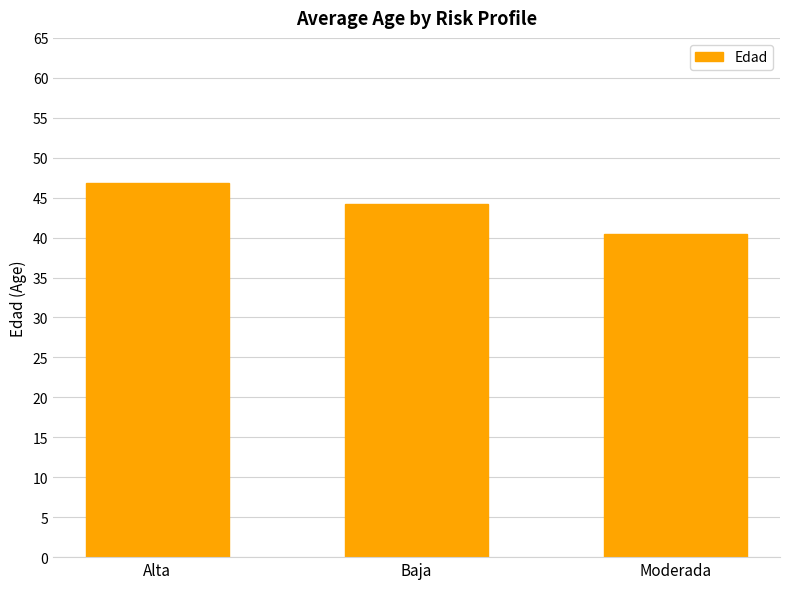

The chart shows a value of 46.8 at Alta. True or false?

True